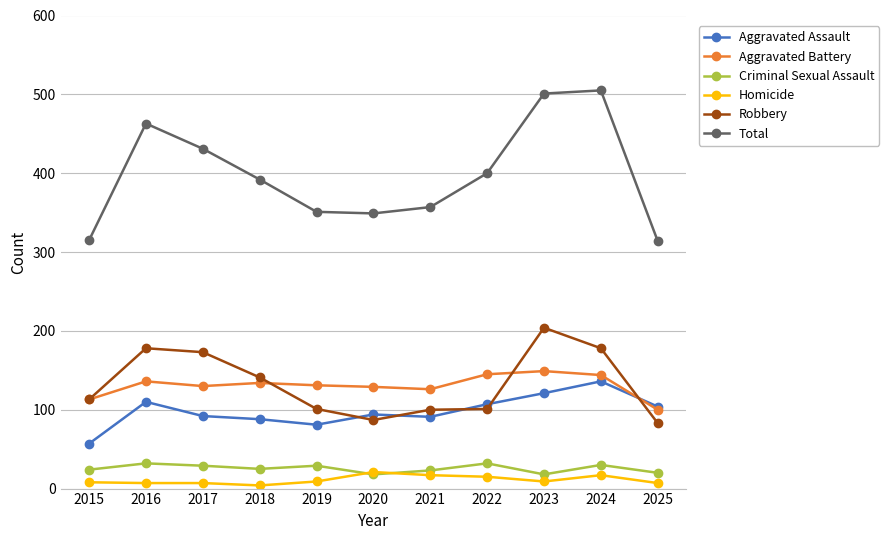

What is the spread (max minus min) of values at 2025?

307